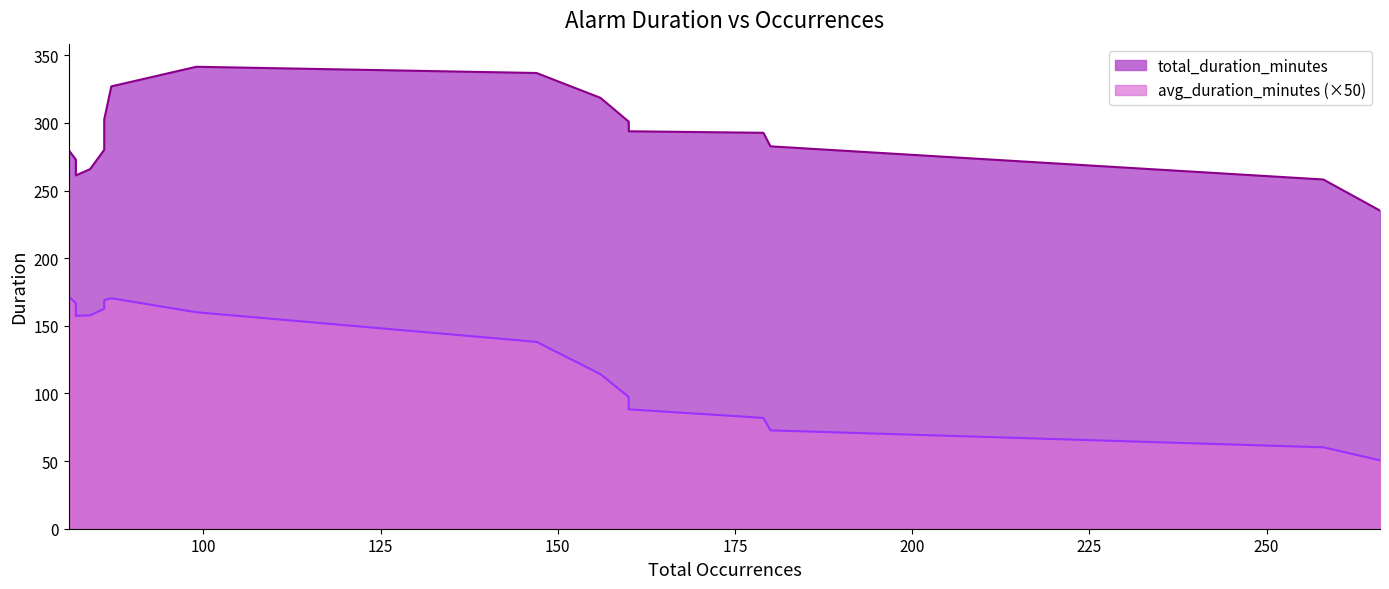

Is the value of avg_duration_minutes at 86 greater than the value of total_duration_minutes at 82?

No